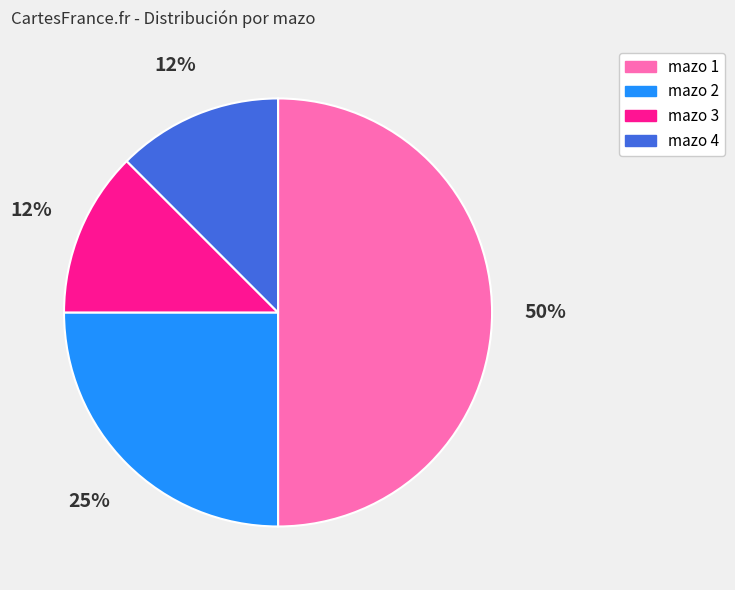

Does mazo 4 account for over 50% of the chart?

No